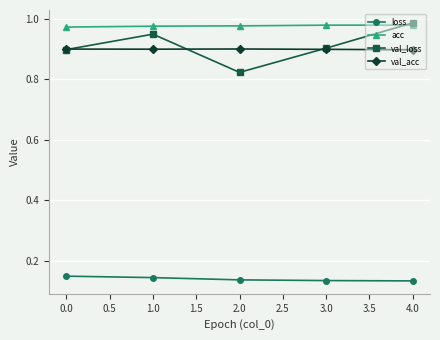

The acc series shows 0.4 at 4.0. True or false?

False